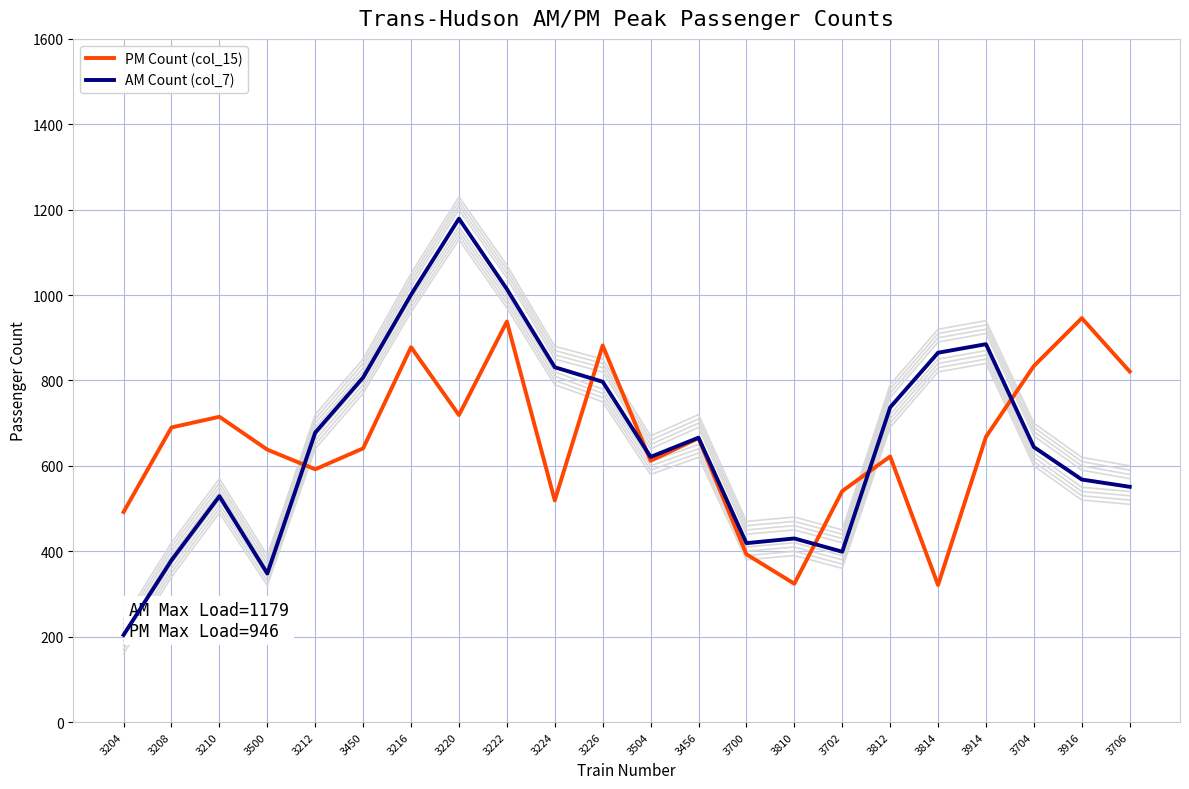

Between 3450 and 3702, which series saw the biggest shift?

AM Count (col_7)